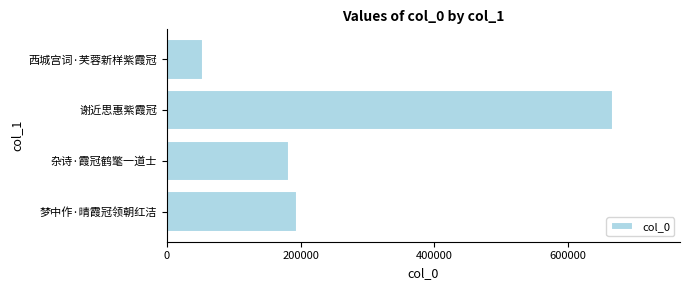

Reading bottom to top, extract all data points from this chart.

梦中作·晴霞冠领朝红洁=195241	杂诗·霞冠鹤氅一道士=183189	谢近思惠紫霞冠=667223	西城宫词·芙蓉新样紫霞冠=54719